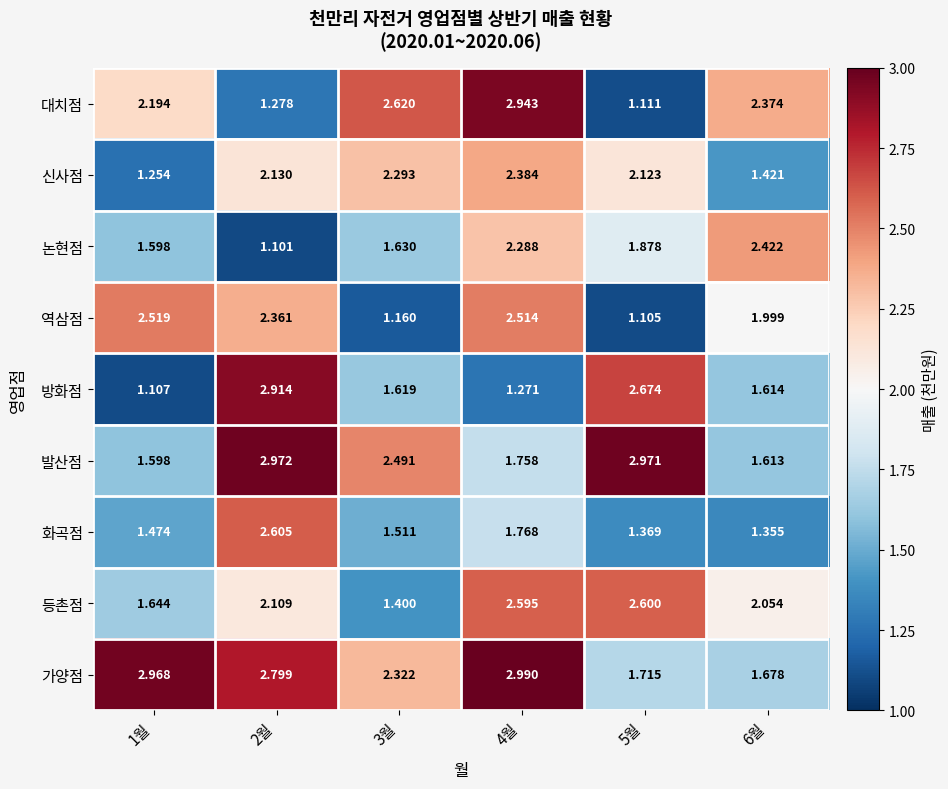

Which series changed the most between 1월 and 4월?

신사점